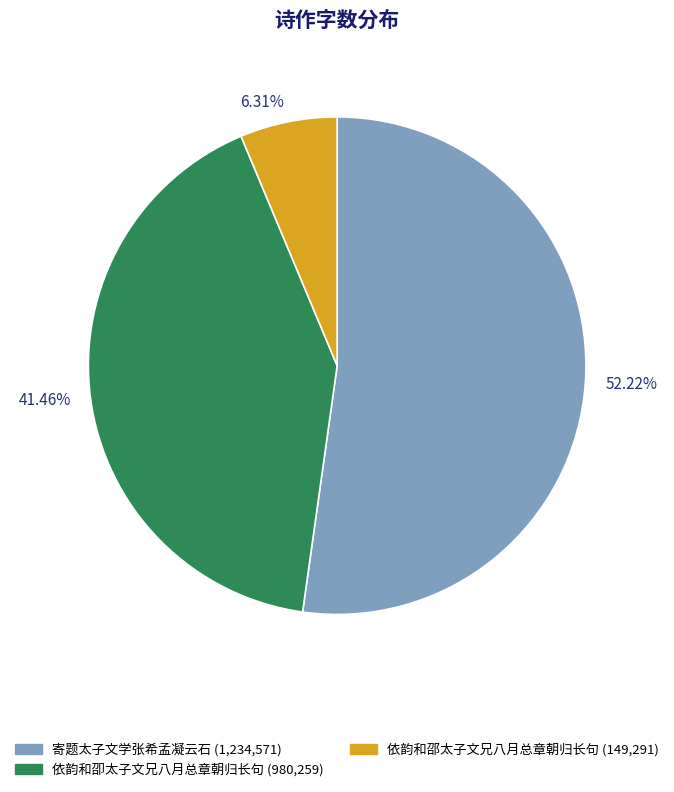

What is the ratio of the value at 依韵和邵太子文兄八月总章朝归长句 to the value at 寄题太子文学张希孟凝云石?

0.1